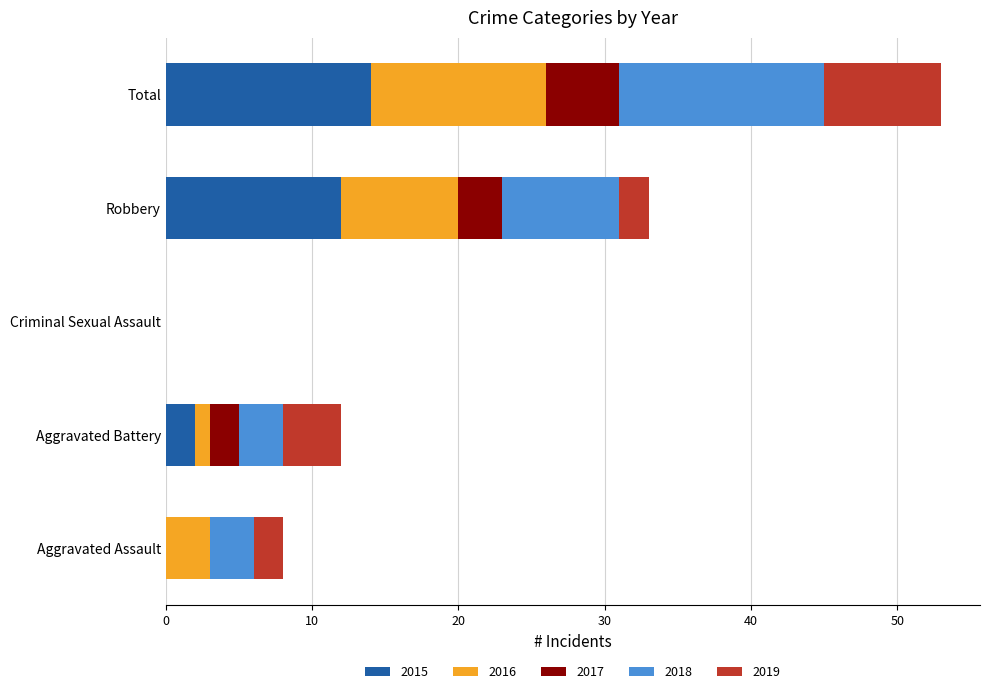

At which label does 2015 reach its peak?

Total